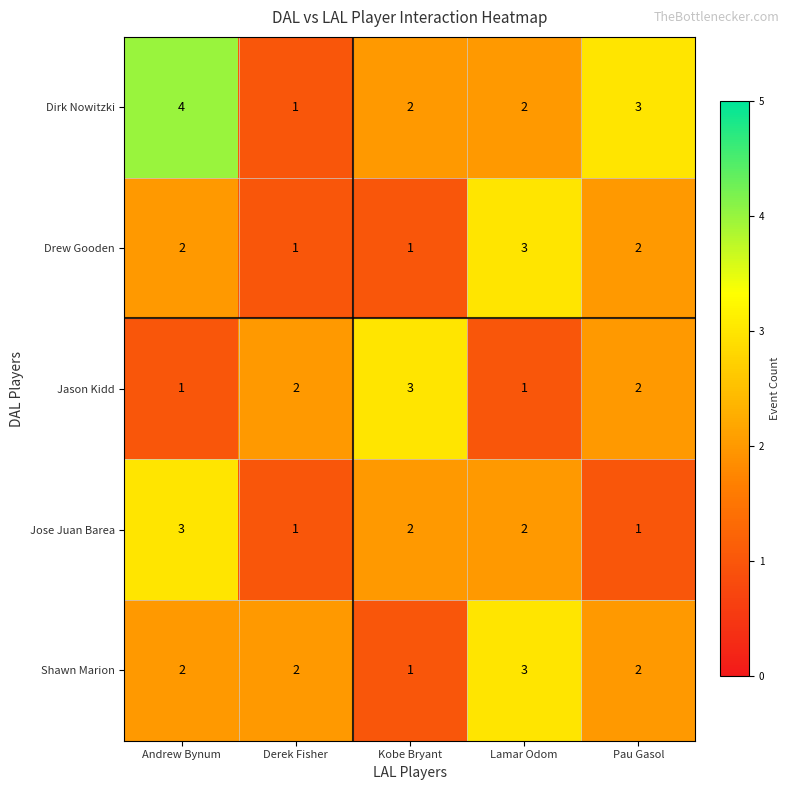

Reading left to right, transcribe all the data shown in this chart.

Dirk Nowitzki: 4	1	2	2	3
Drew Gooden: 2	1	1	3	2
Jason Kidd: 1	2	3	1	2
Jose Juan Barea: 3	1	2	2	1
Shawn Marion: 2	2	1	3	2